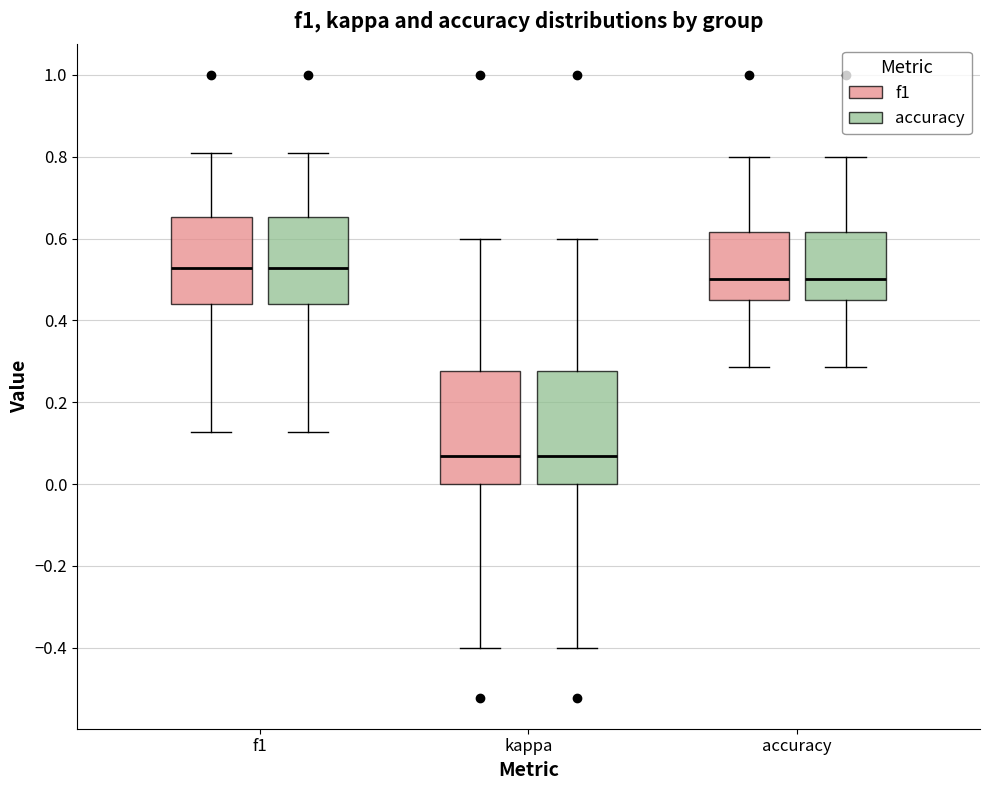

Reading left to right, read every box against the y-axis: the position of its median line, the range the box covers, and the ends of its whiskers. The values are not printed on the chart, so give them approximately, as read against the axis.

f1 (f1): median 0.52, box 0.44 to 0.66, whiskers 0.12 to 0.80
f1 (accuracy): median 0.52, box 0.44 to 0.66, whiskers 0.12 to 0.80
kappa (f1): median 0.06, box 0.00 to 0.28, whiskers -0.40 to 0.60
kappa (accuracy): median 0.06, box 0.00 to 0.28, whiskers -0.40 to 0.60
accuracy (f1): median 0.50, box 0.46 to 0.62, whiskers 0.28 to 0.80
accuracy (accuracy): median 0.50, box 0.46 to 0.62, whiskers 0.28 to 0.80